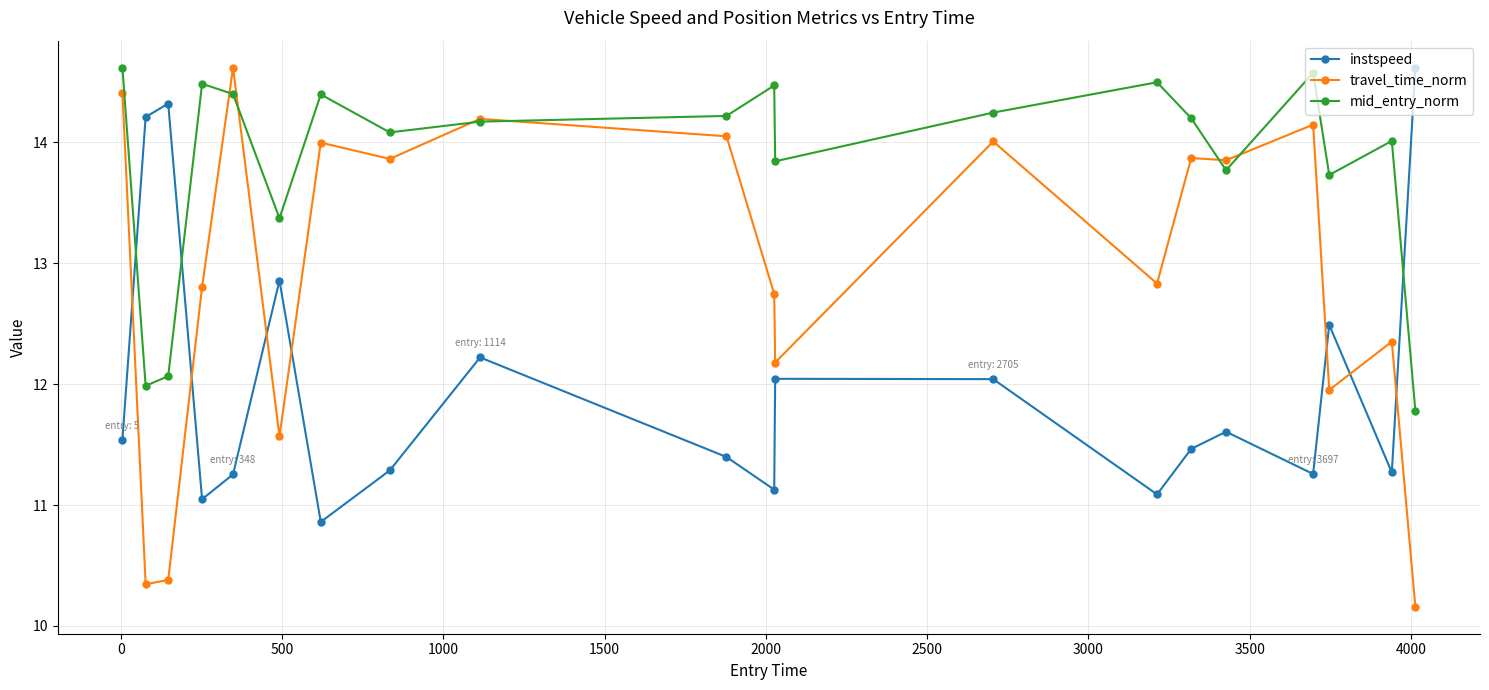

How many interior local peaks does the instspeed series have?

6